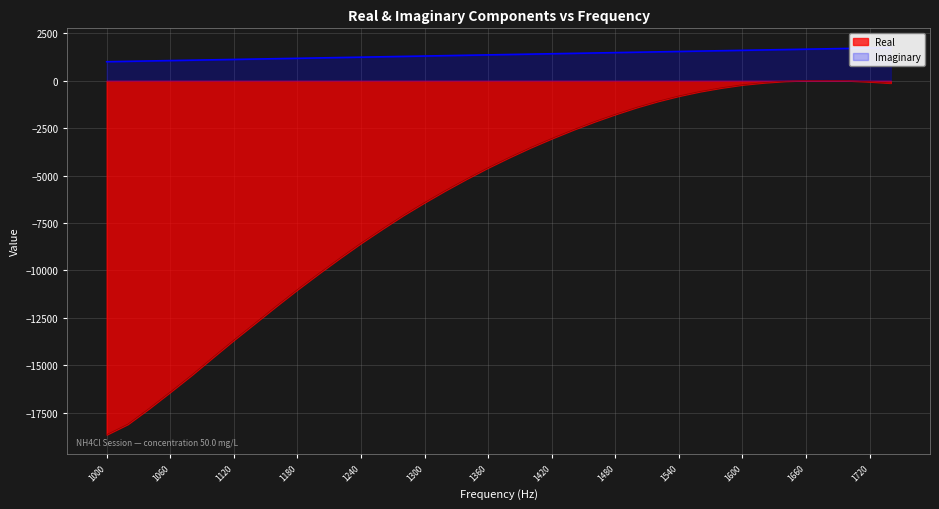

How many negative values does the Real series have?

35